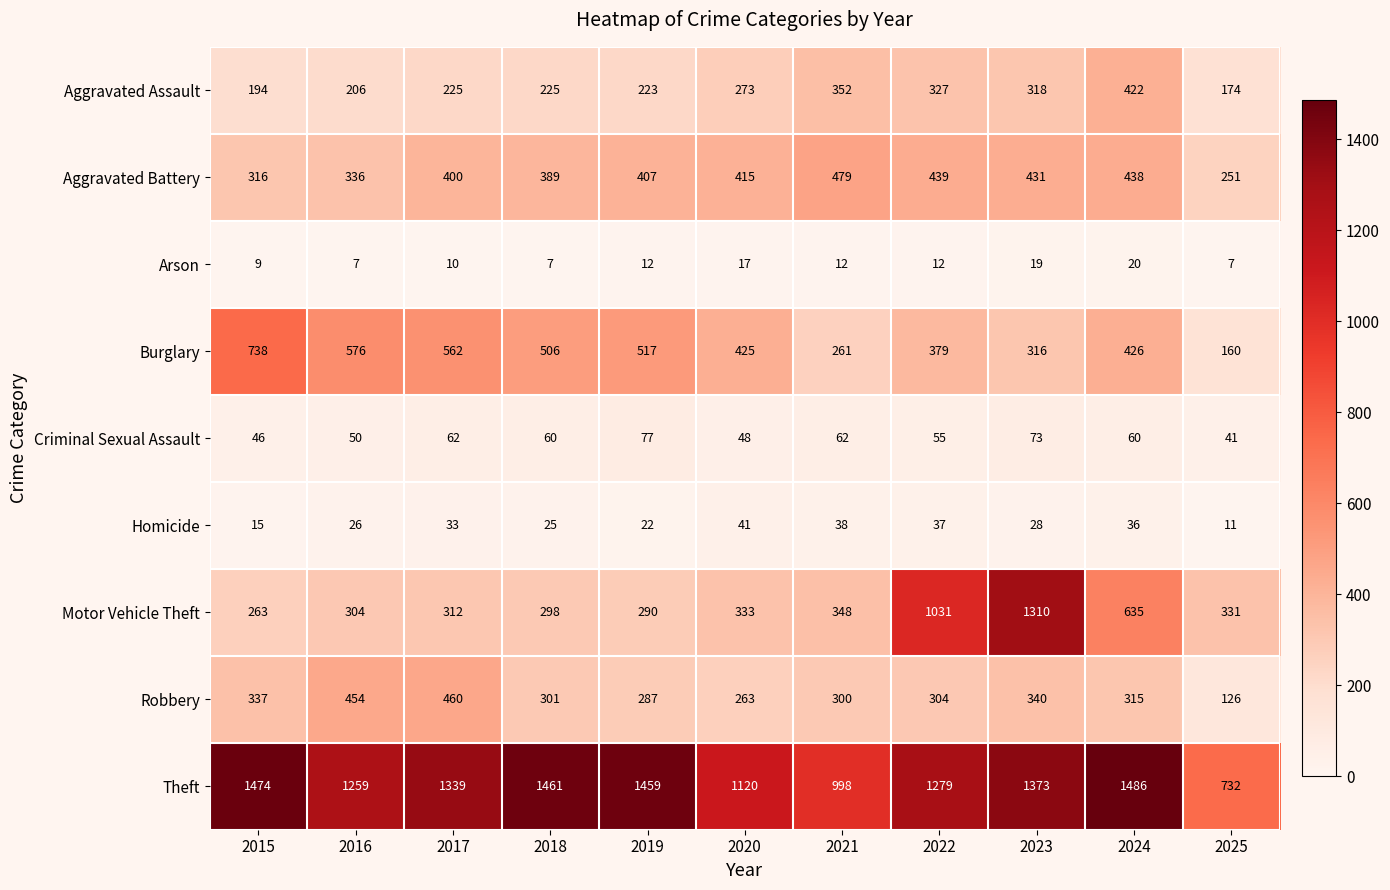

What is the total value across all series at 2023?

4208